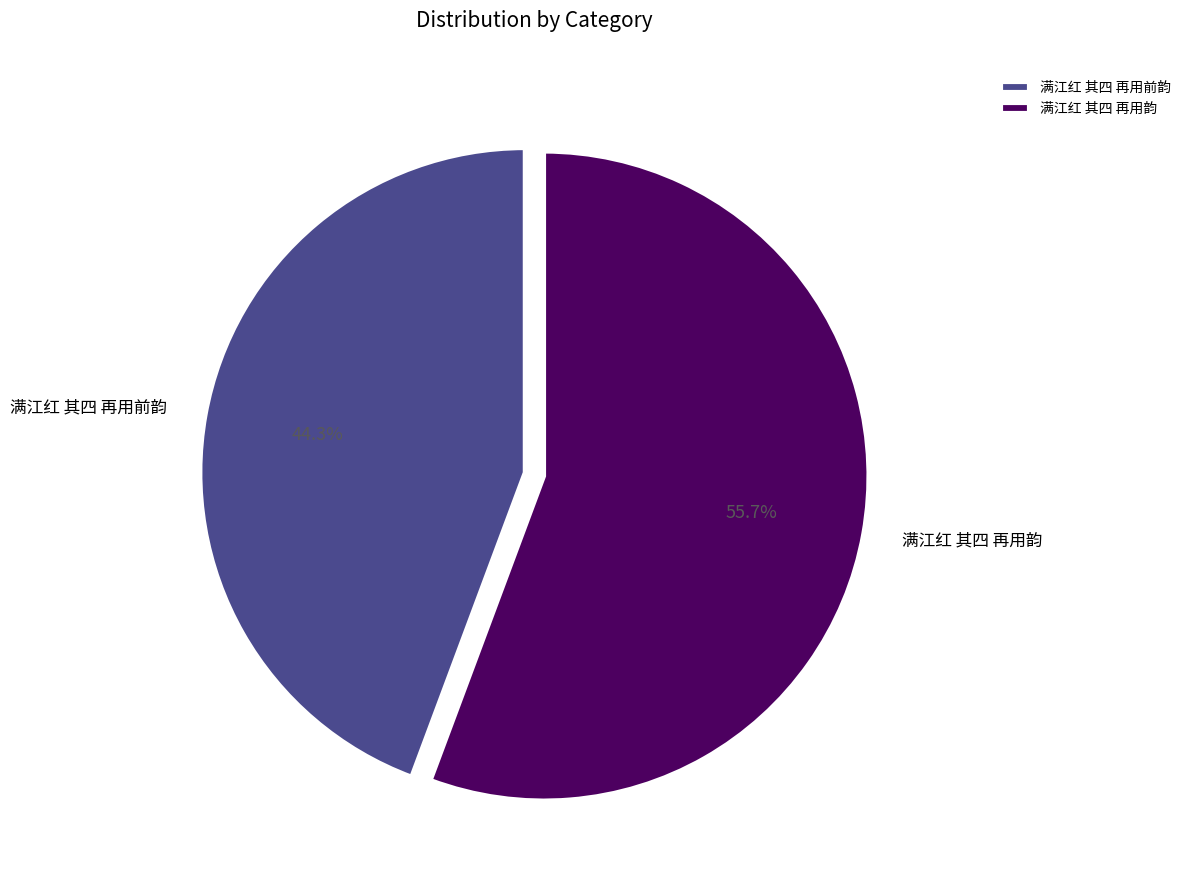

Do 满江红 其四 再用韵 and 满江红 其四 再用前韵 together represent more than half of the pie?

Yes